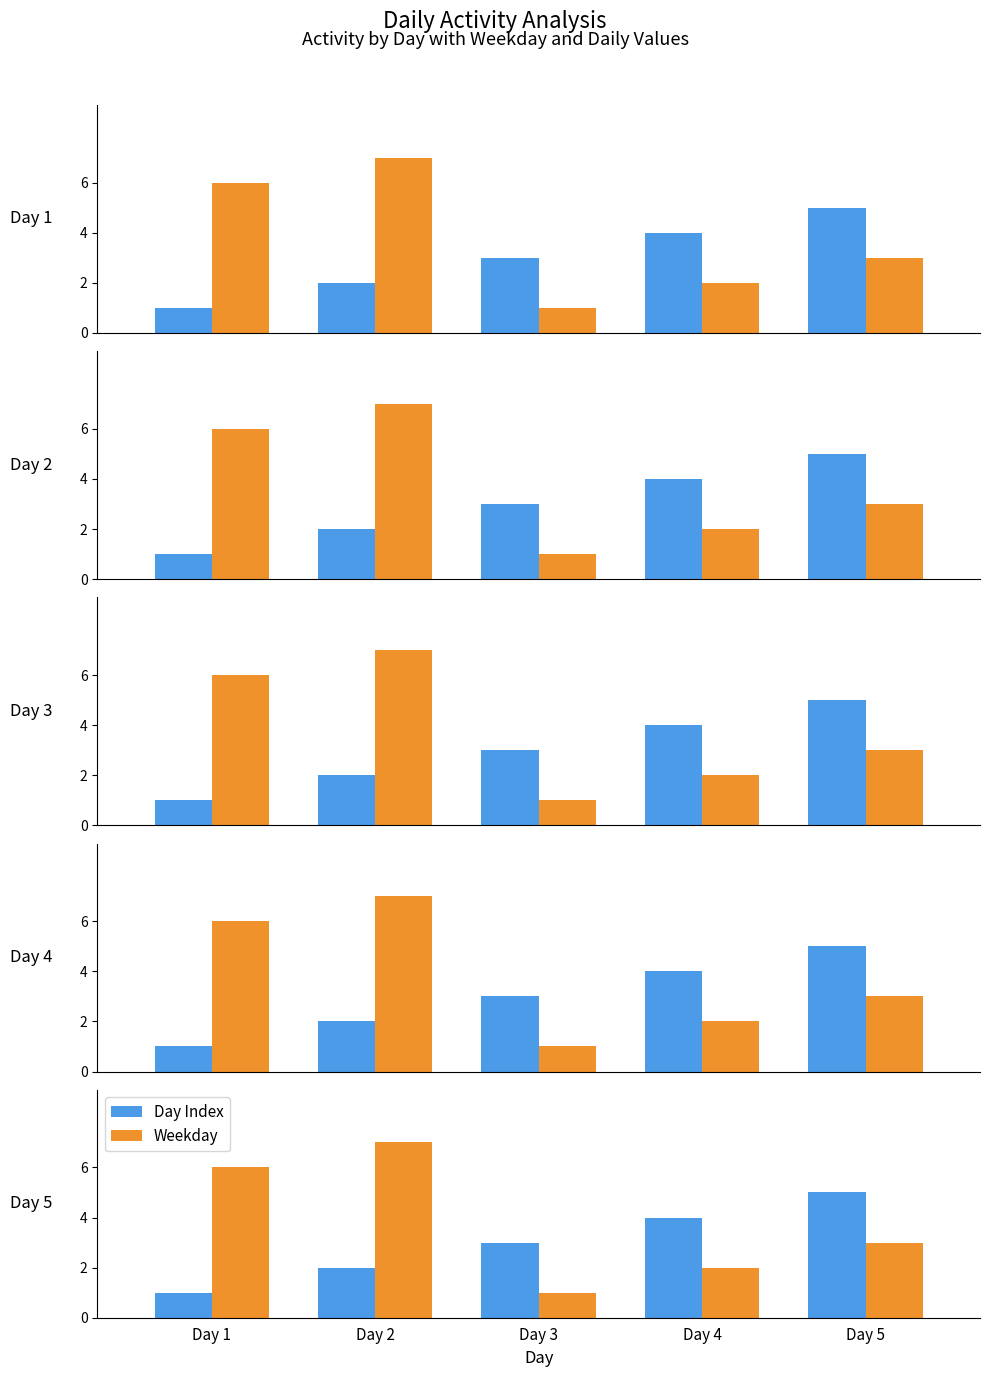

What is the difference between the Weekday values at Day 1 and Day 4?

4